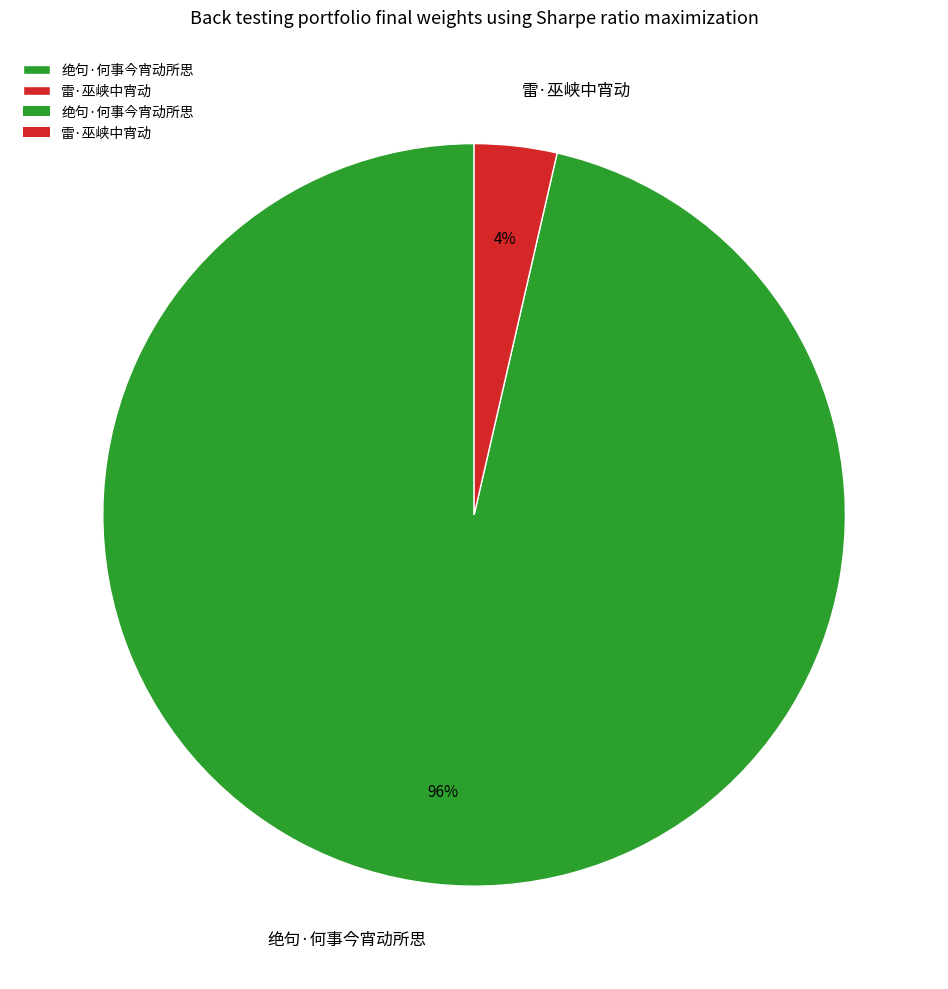

What is the smallest slice in the pie chart?

雷·巫峡中宵动